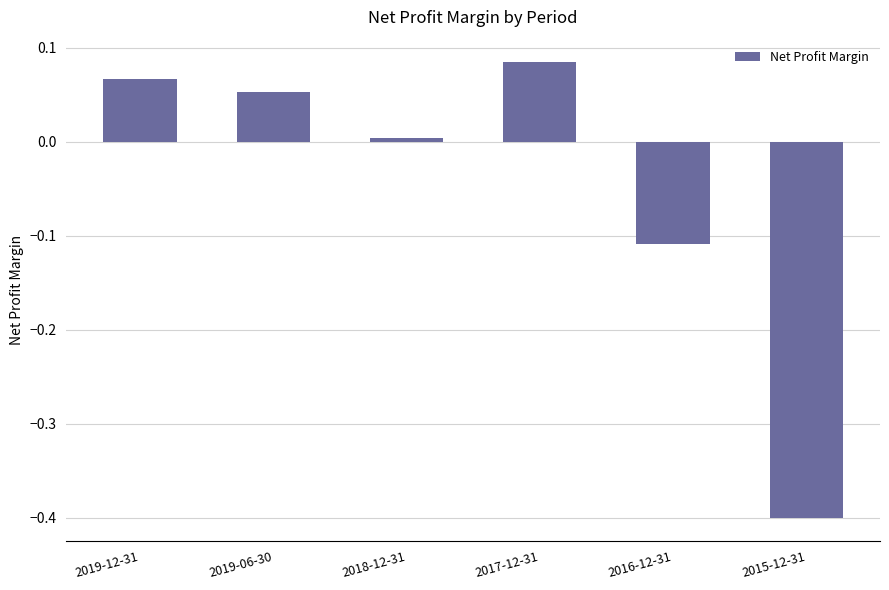

What is the label of the 2nd bar from the right?

2016-12-31